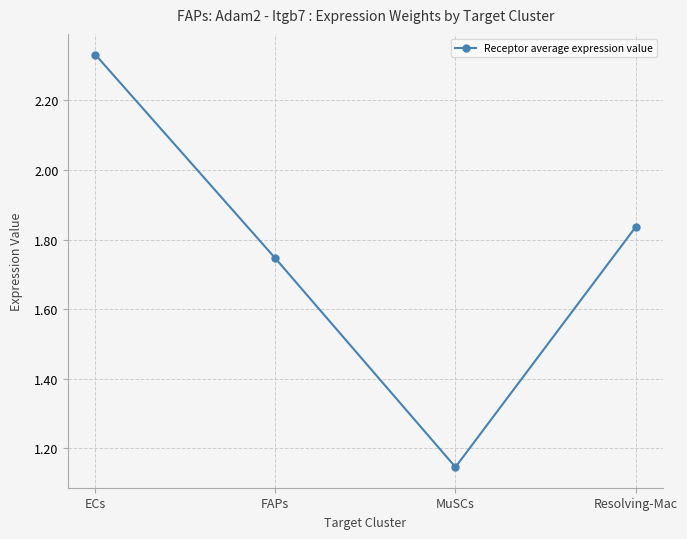

Where is the data nearest to the value 1?

MuSCs